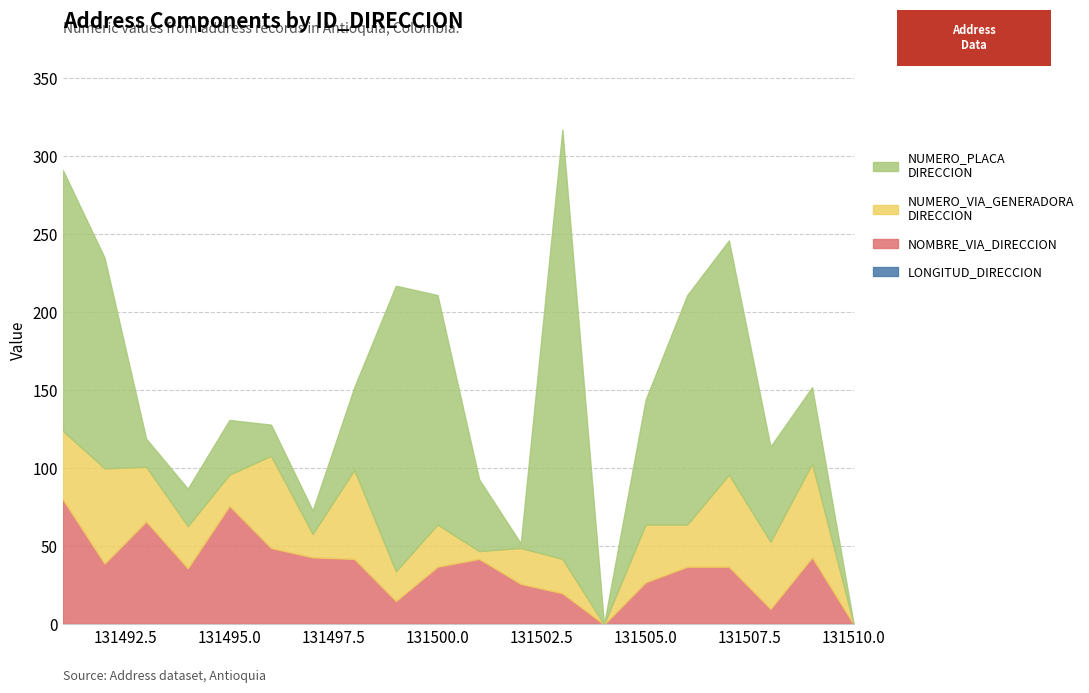

What is the total value across all series at 131500?

211